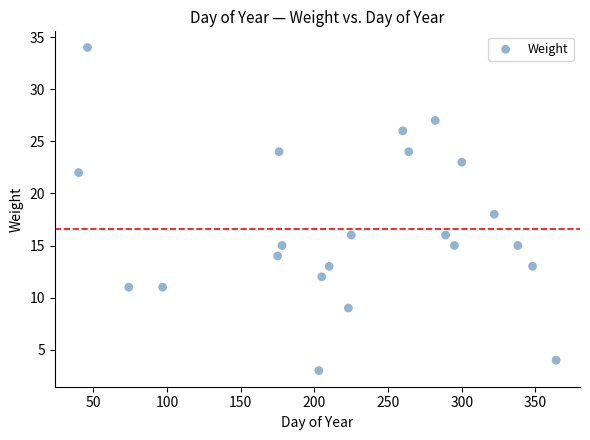

What is the range of Y values (max minus min)?

31